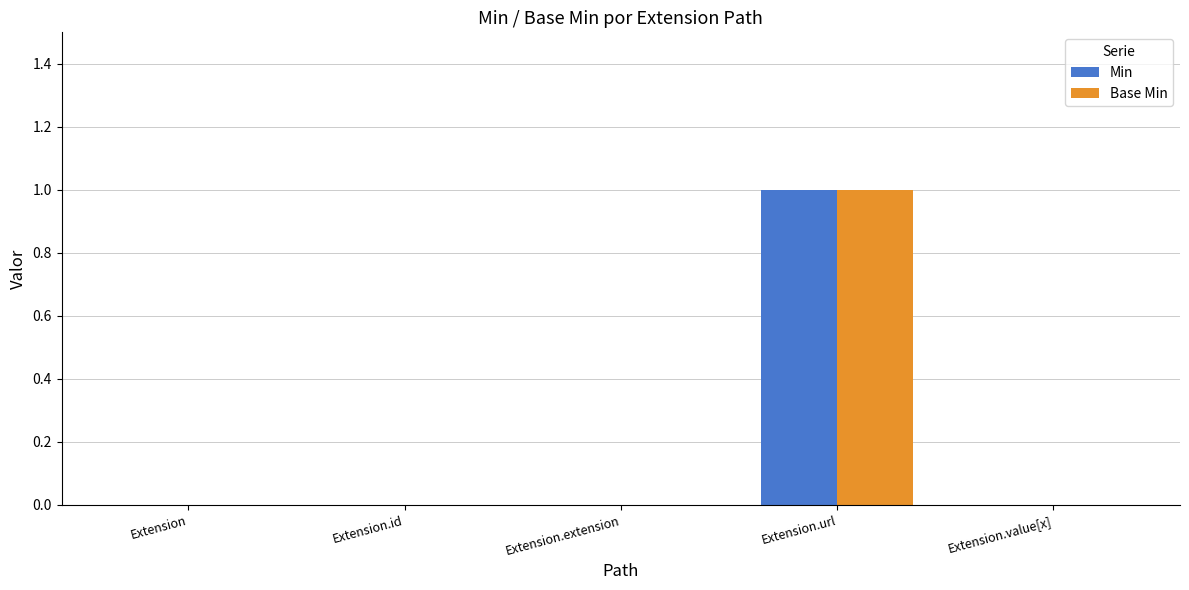

At which category is the sum across all series the highest?

Extension.url